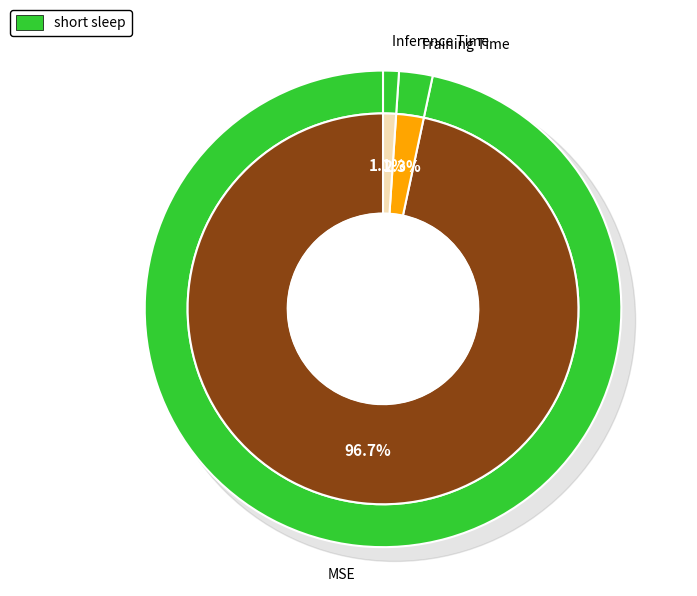

Which slice represents more than half of the pie?

MSE